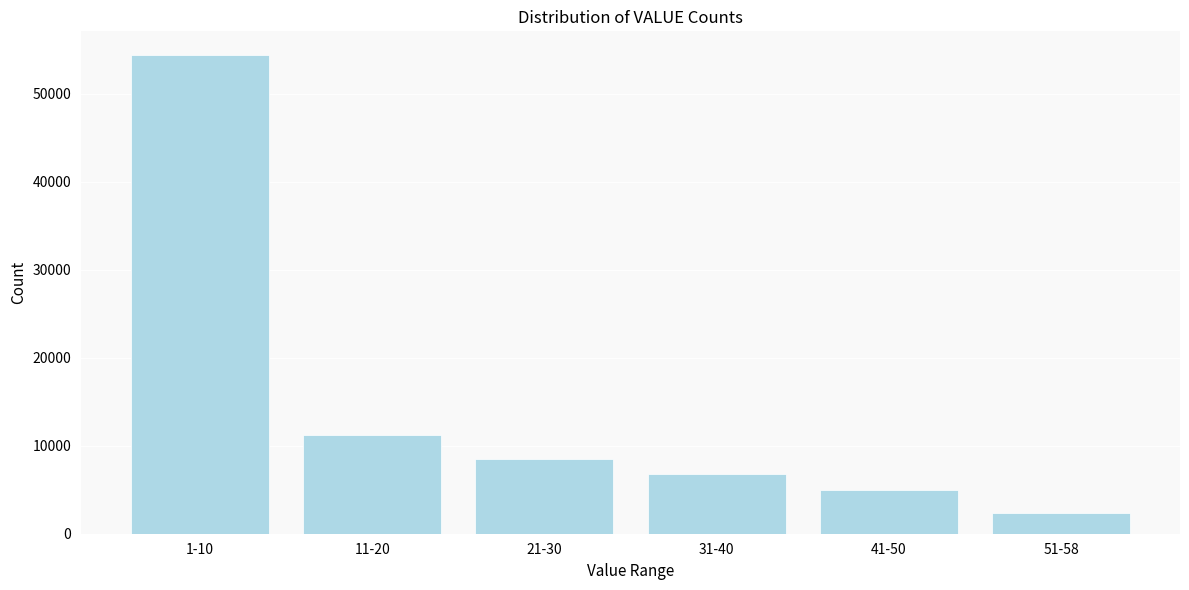

Reading right to left, extract all data points from this chart.

2400	4915	6754	8516	11176	54349